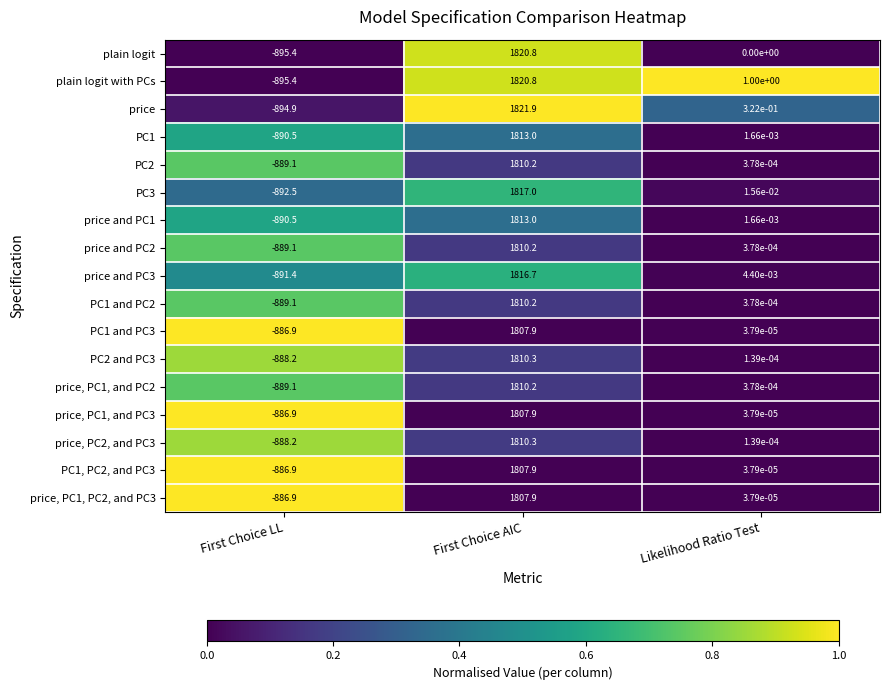

The PC1 series shows 578.3 at First Choice AIC. True or false?

False